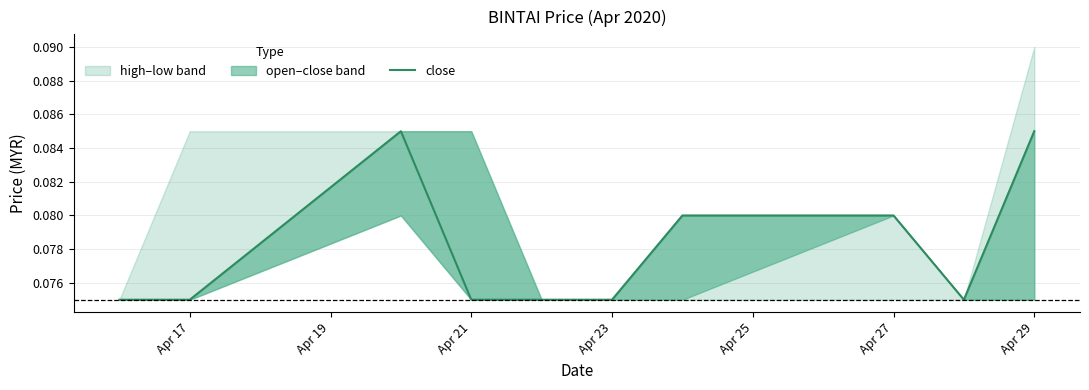

What is the greatest value displayed?

0.1